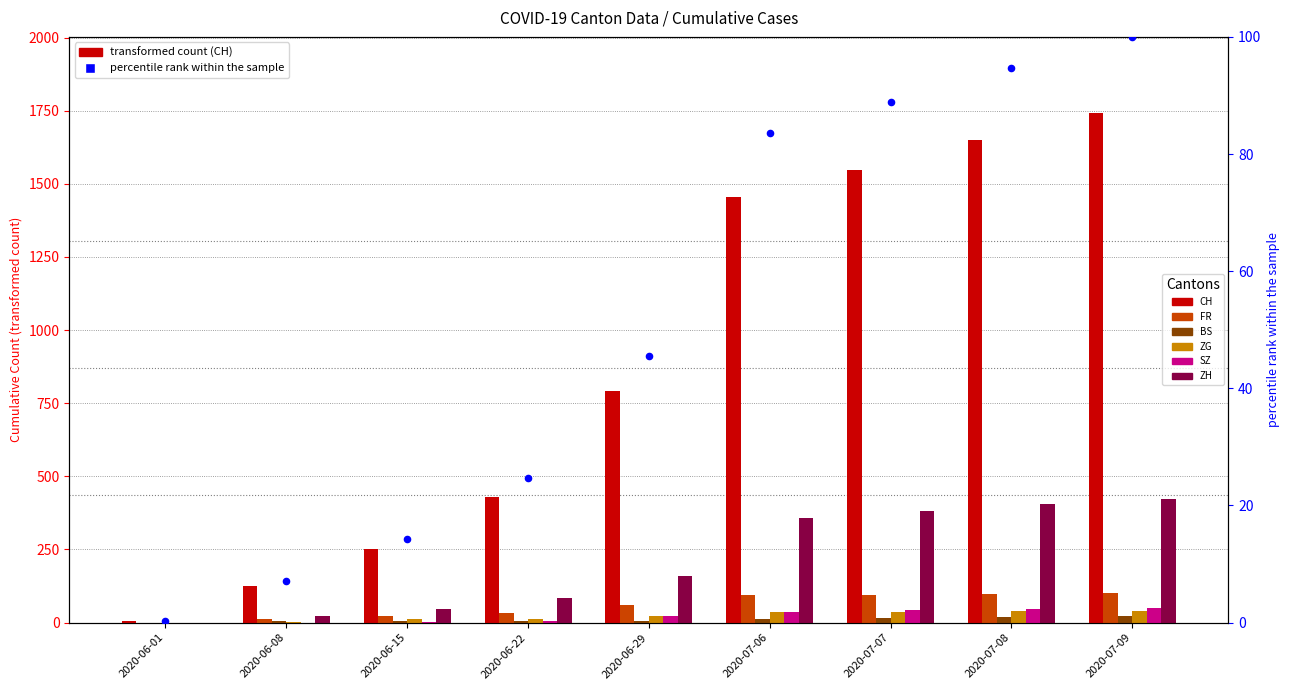

Which series has the largest total across all categories?

CH